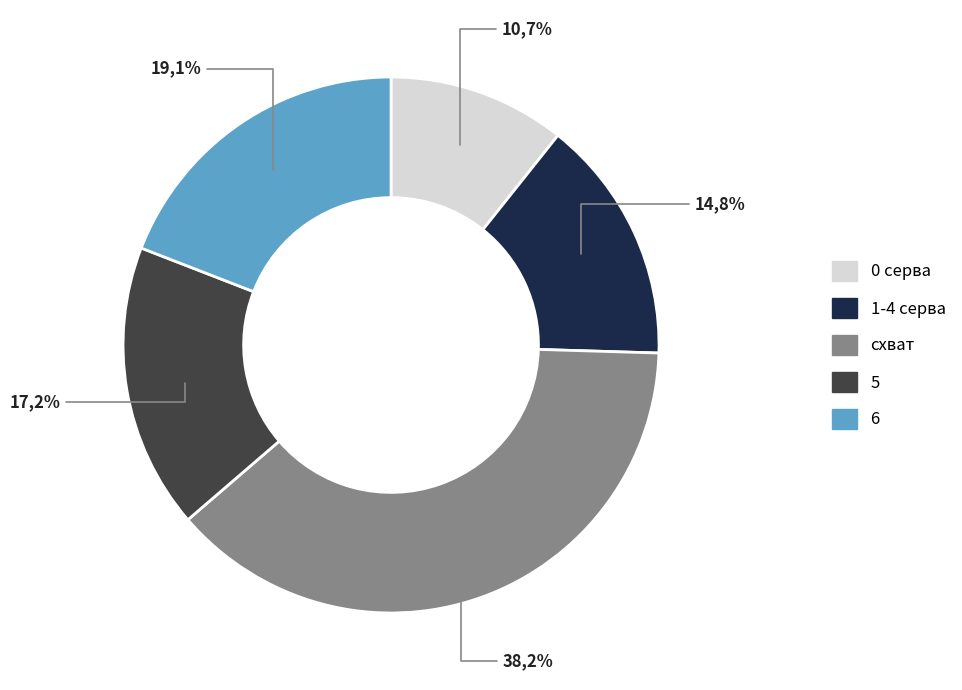

Rank the categories by value from lowest to highest.

0 серва, 1-4 серва, 5, 6, схват